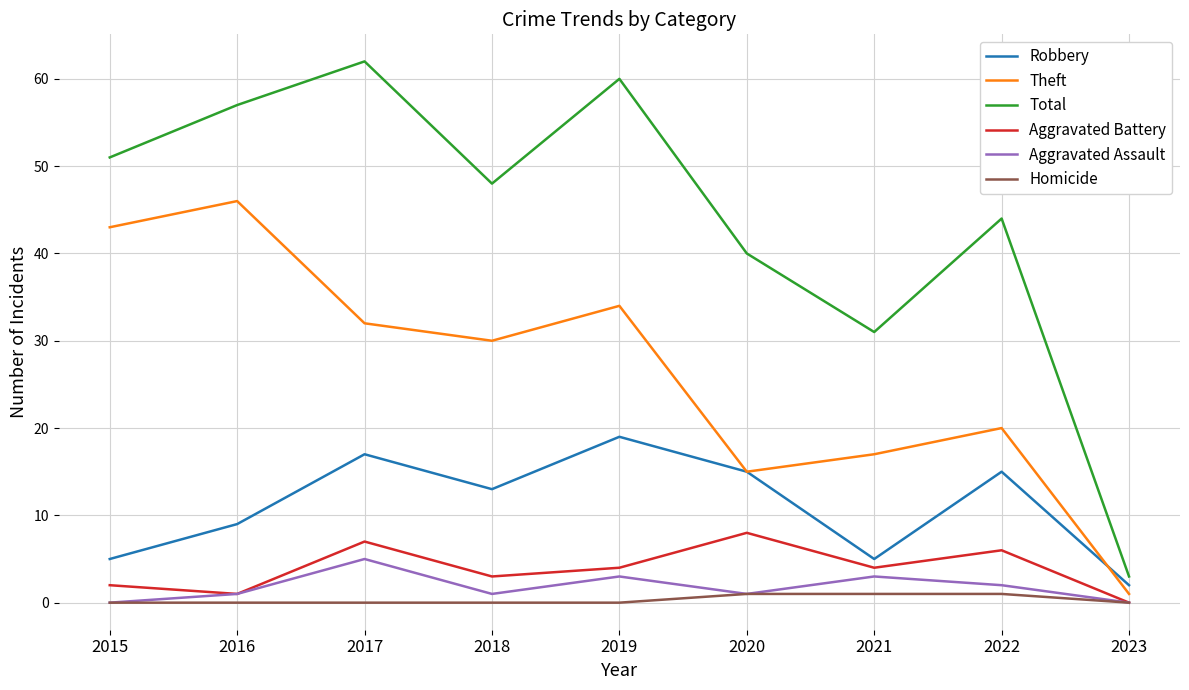

The Homicide series shows 0 at 2023. True or false?

True